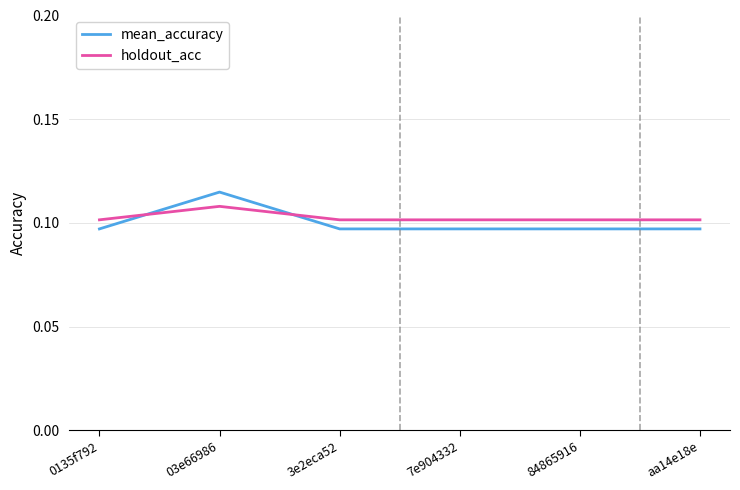

True or false: mean_accuracy and holdout_acc intersect in this chart.

True